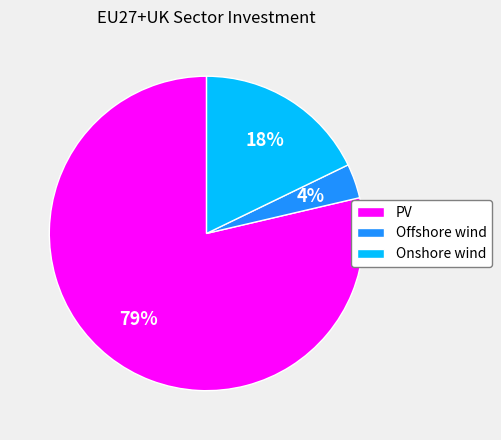

To the nearest percent, what is the average slice percentage?

33%